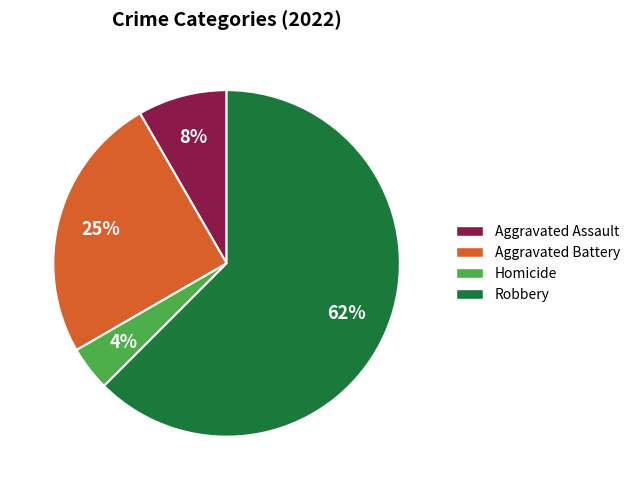

Does any single category account for the majority?

Yes